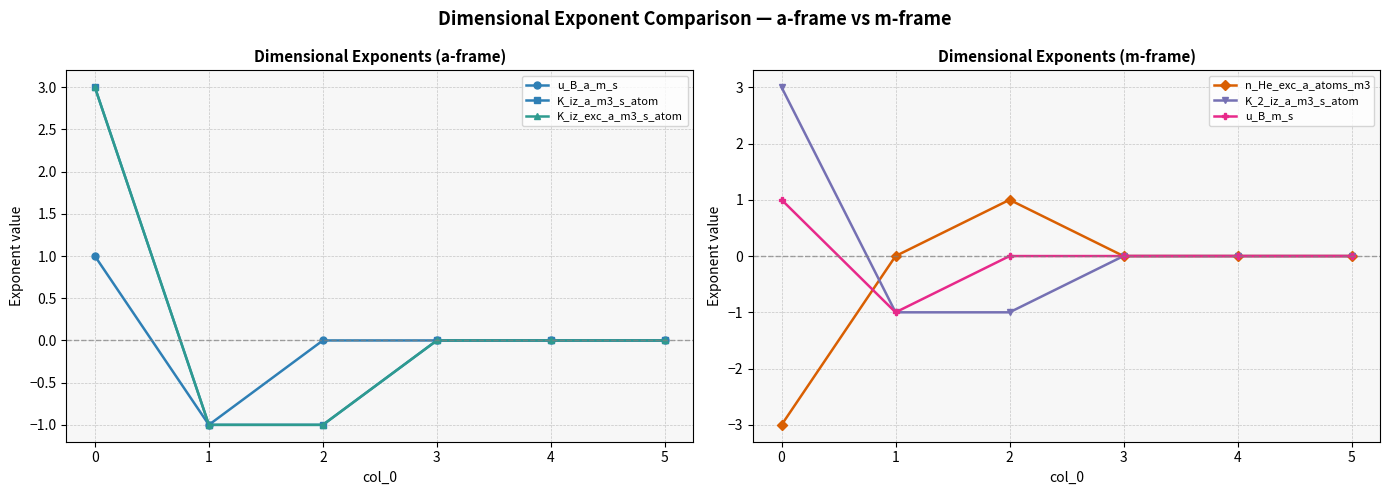

True or false: n_He_exc_a_atoms_m3 has more than 0 points higher than both neighbors.

True